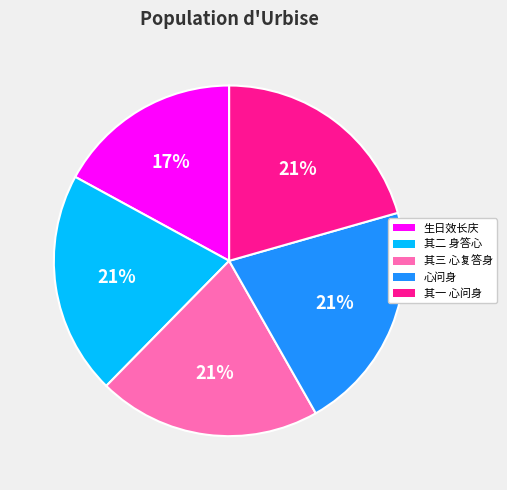

Does any single category account for the majority?

No